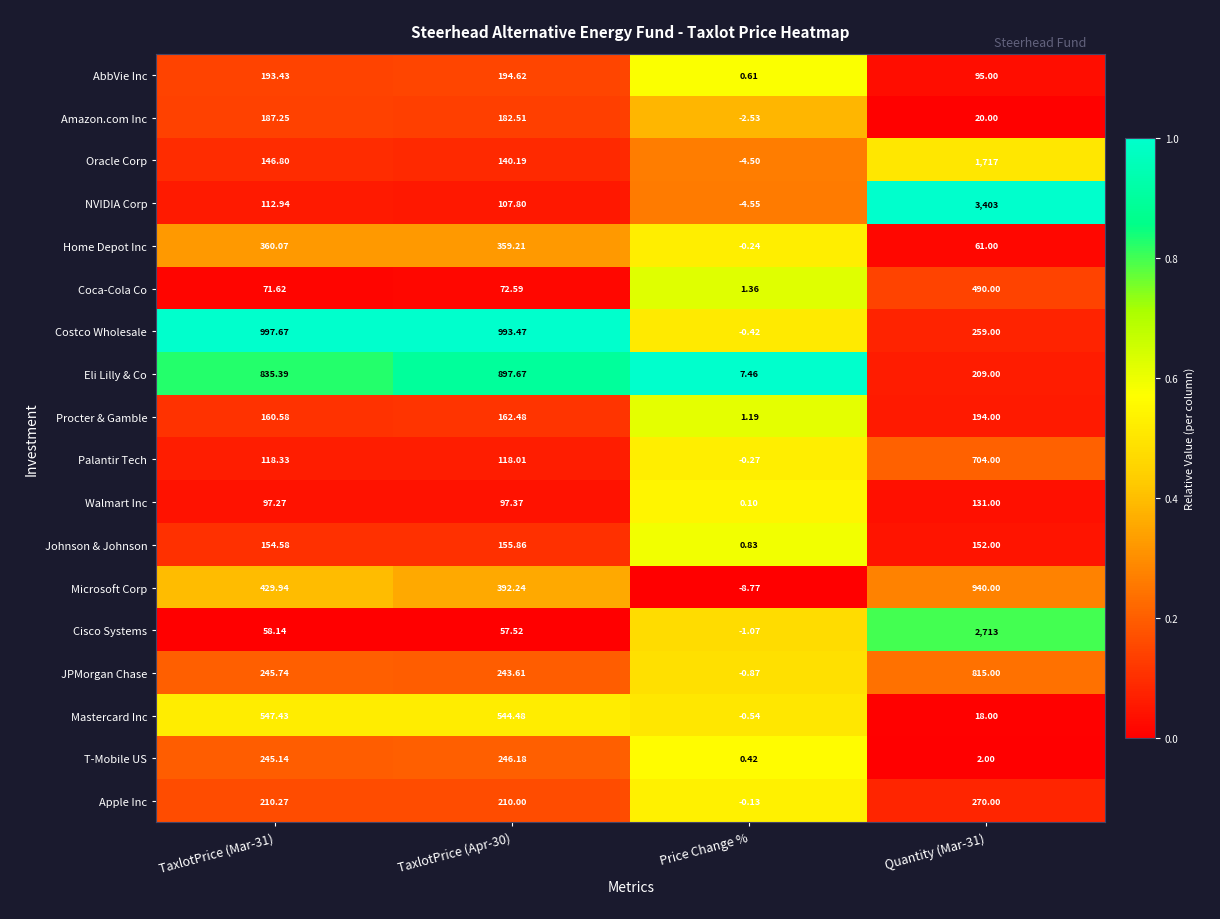

At Price Change %, list the series in order from largest to smallest.

Eli Lilly & Co, Coca-Cola Co, Procter & Gamble, Johnson & Johnson, AbbVie Inc, T-Mobile US, Walmart Inc, Apple Inc, Home Depot Inc, Palantir Tech, Costco Wholesale, Mastercard Inc, JPMorgan Chase, Cisco Systems, Amazon.com Inc, Oracle Corp, NVIDIA Corp, Microsoft Corp